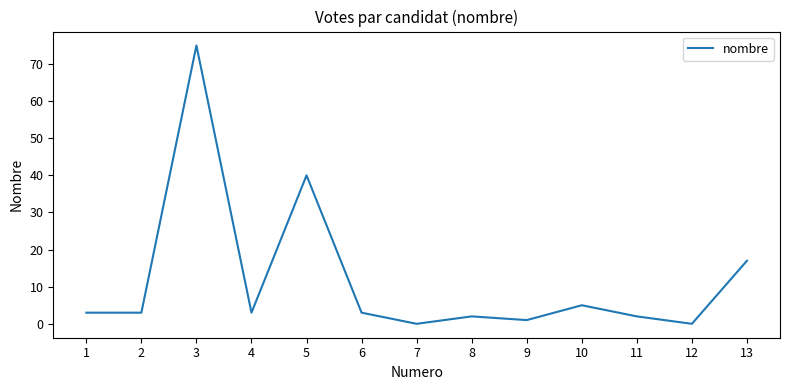

At which label is the value closest to 37?

5